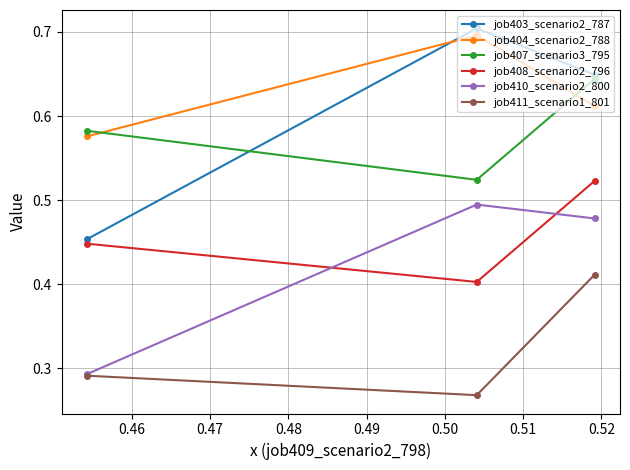

What is the average value of the job404_scenario2_788 series?

0.6